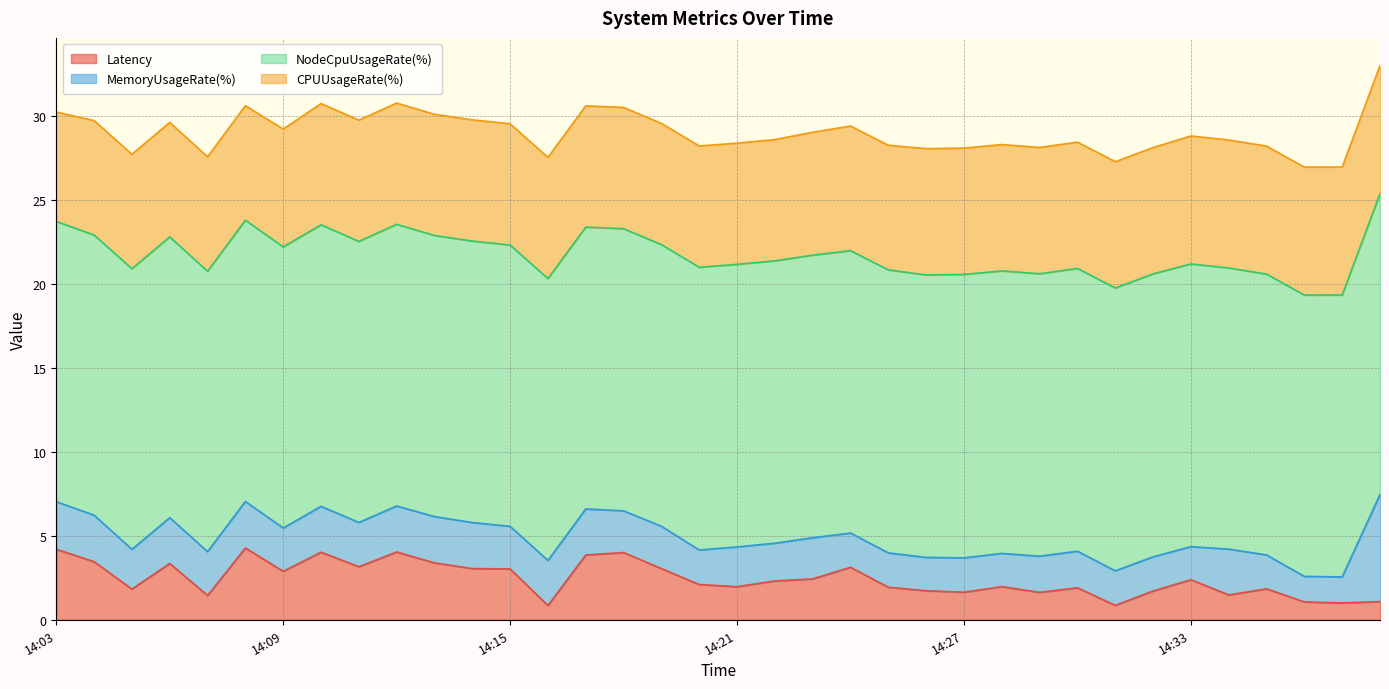

Where is the first local maximum for NodeCpuUsageRate(%)?

14:06